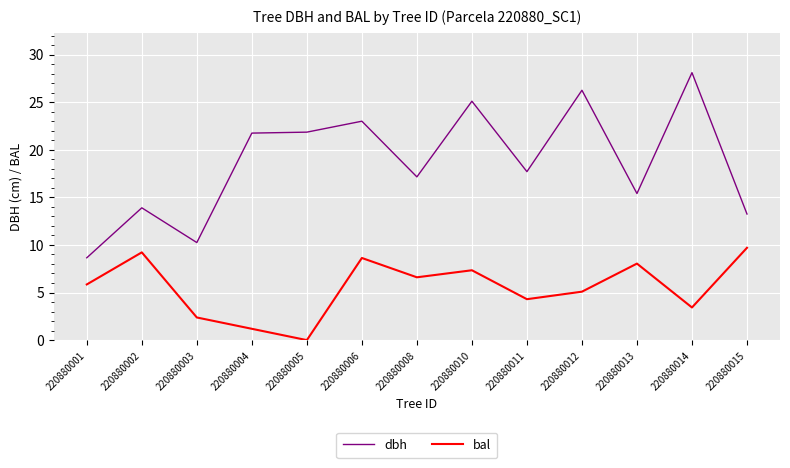

Between 220880003 and 220880015, which series saw the biggest shift?

bal